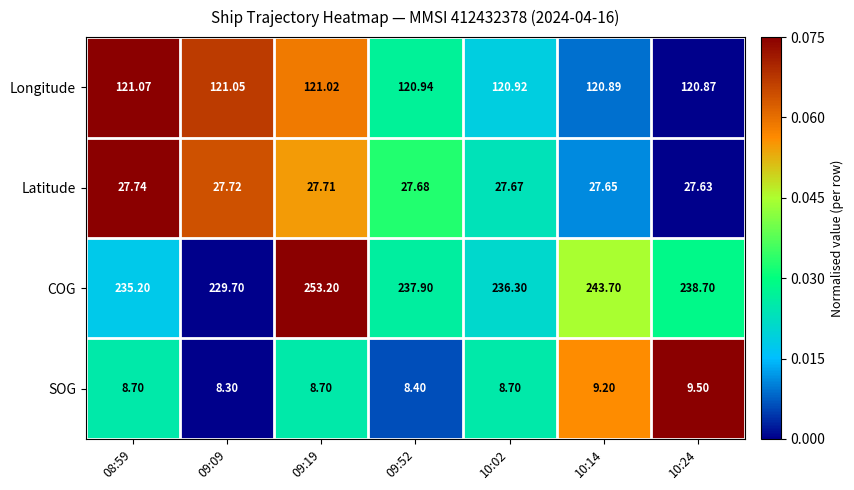

How many distinct data groups are displayed?

4